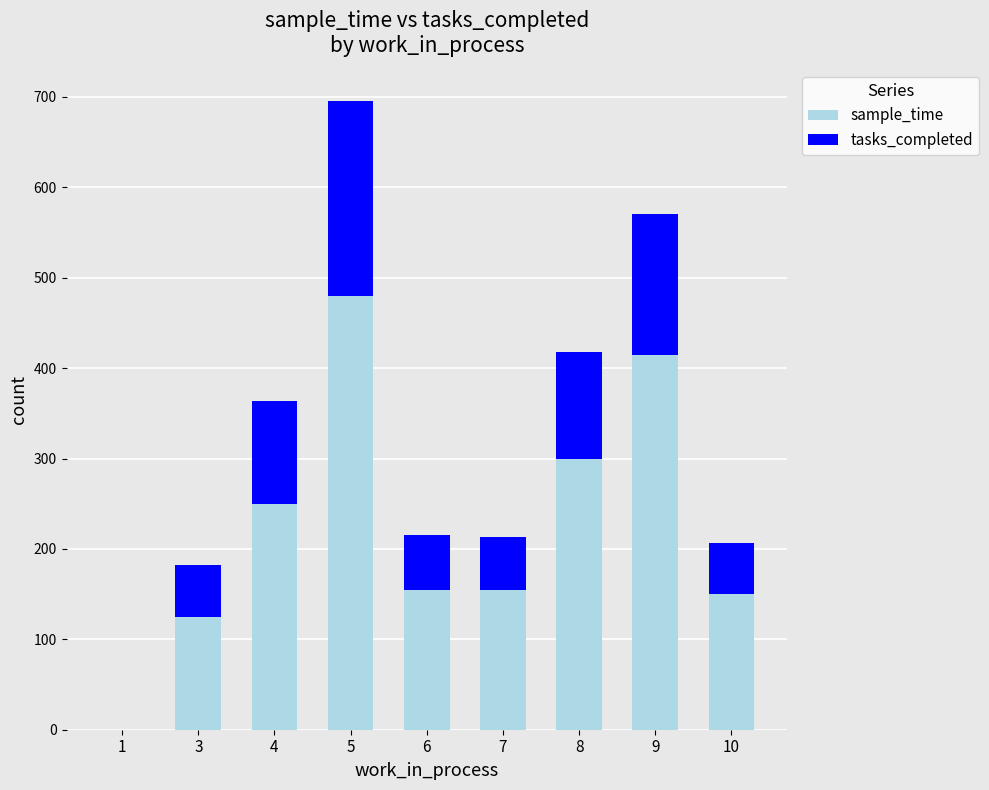

At which category is the sum across all series the highest?

5